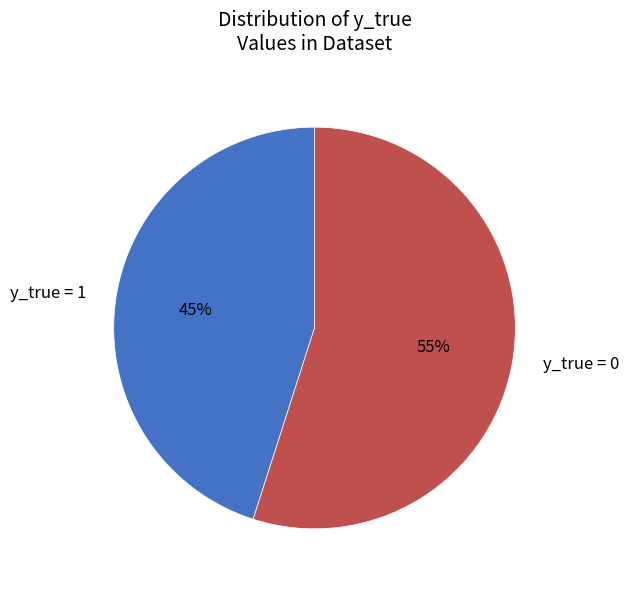

Is y_true = 0 the majority of the pie?

Yes